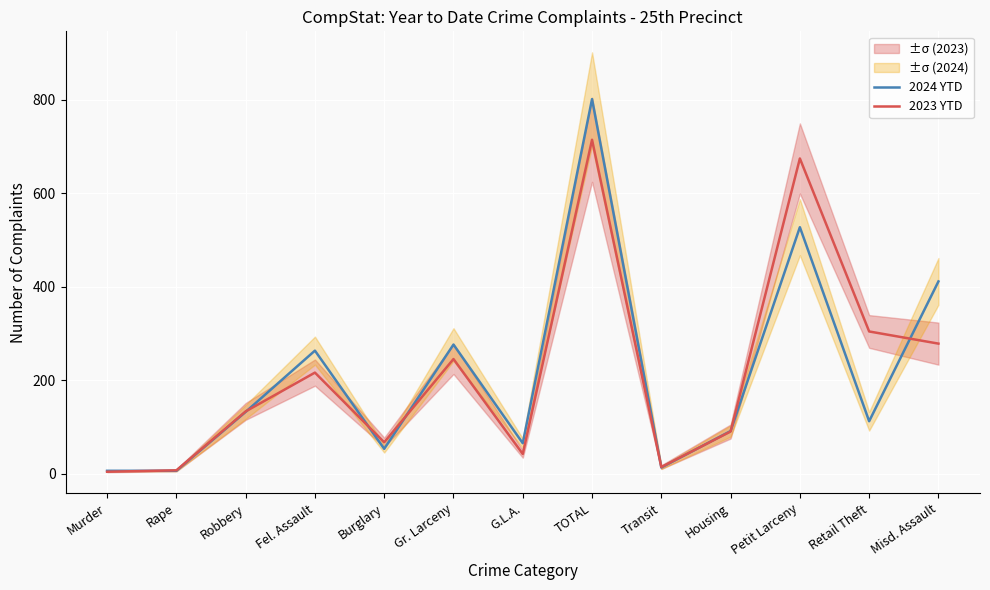

At how many categories does at least one series exceed 637?

2